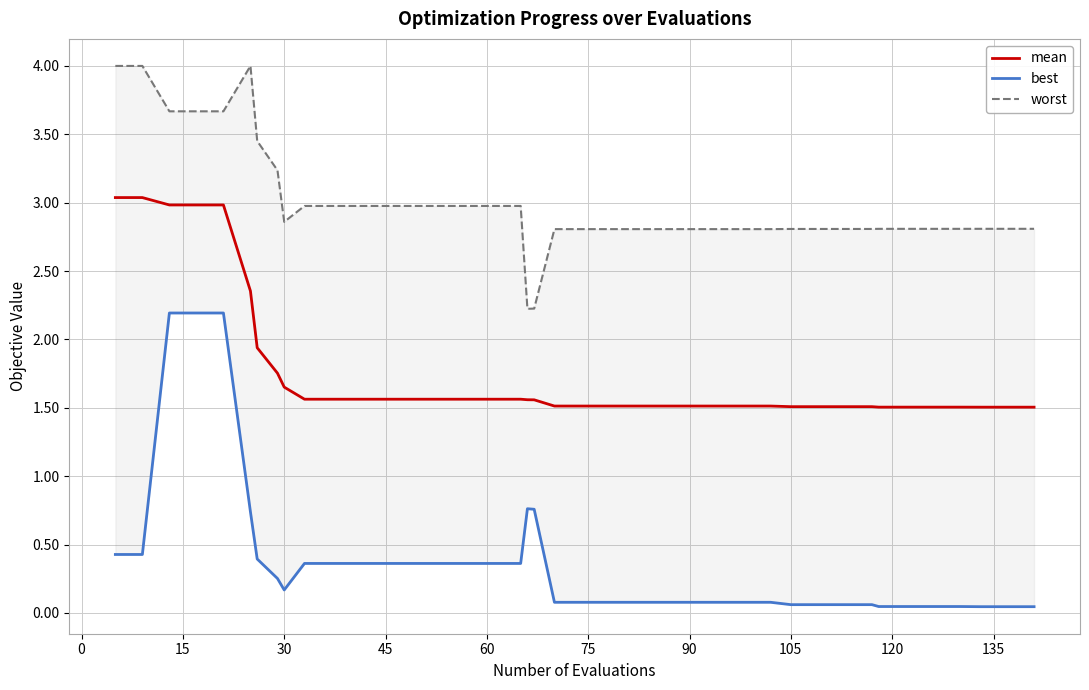

What is the minimum value for mean?

1.5